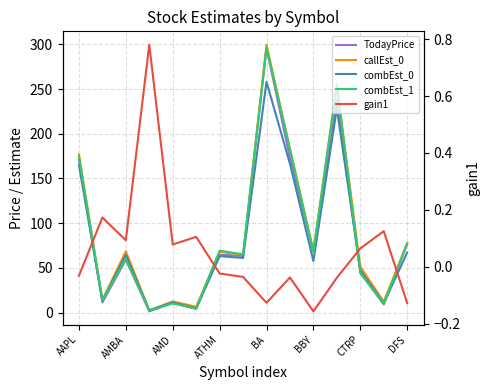

The value of combEst_0 at CTRP is 47.5. True or false?

True